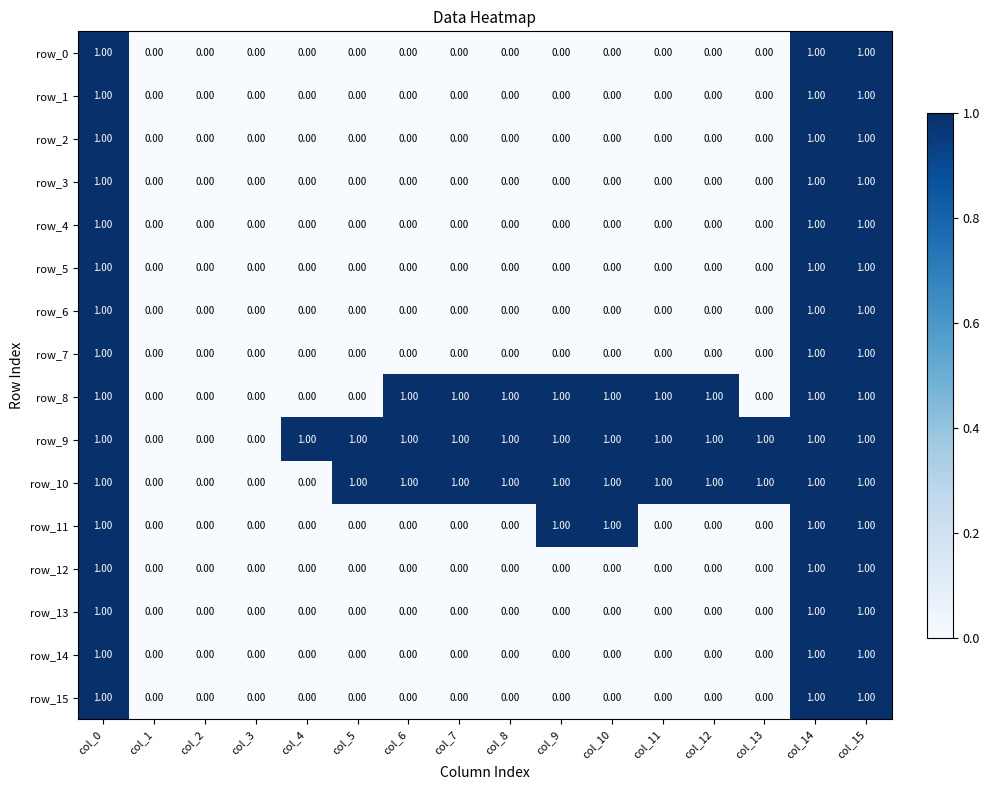

What is the sum of all row_6 values?

3